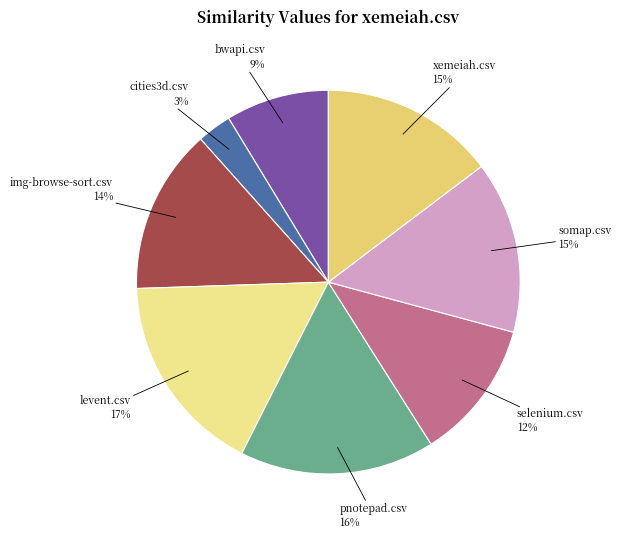

The img-browse-sort.csv slice represents 2% of the pie. True or false?

False